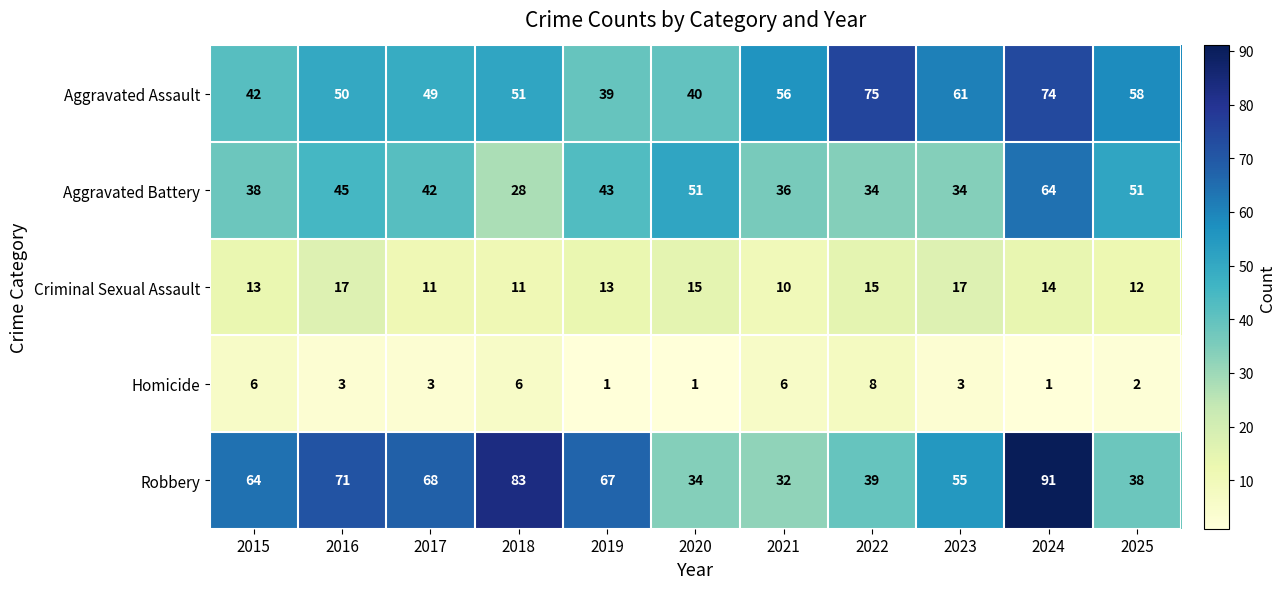

What is the difference between the second highest and second lowest values in the Aggravated Battery series?

17